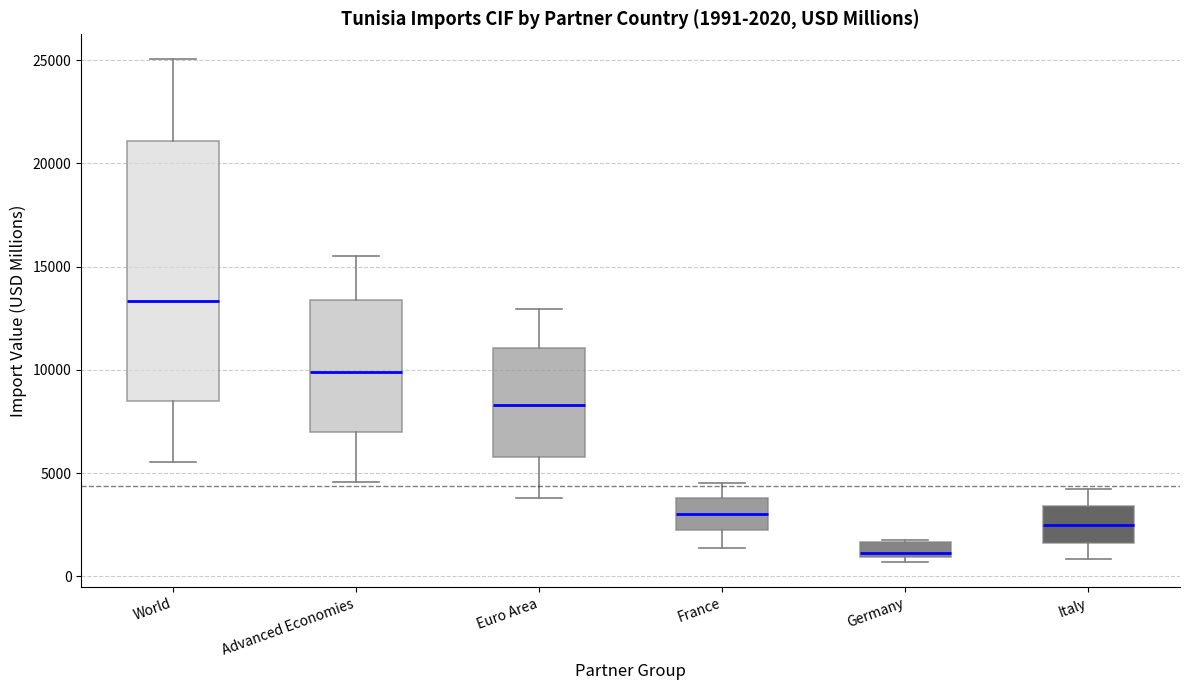

Which box's median line is the highest?

World